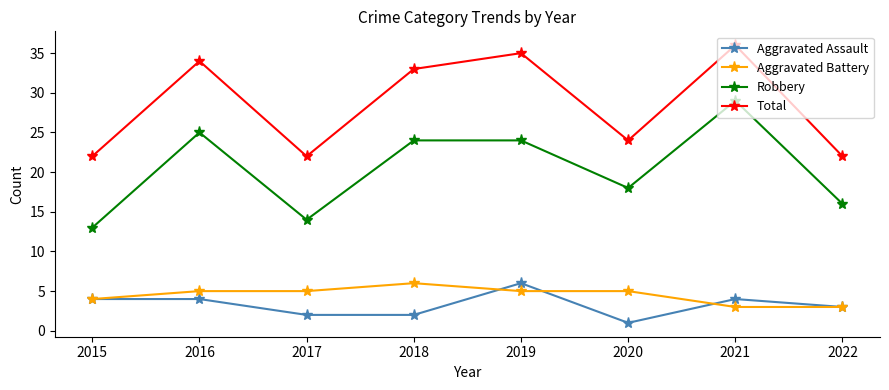

How many lines are shown in the chart?

4